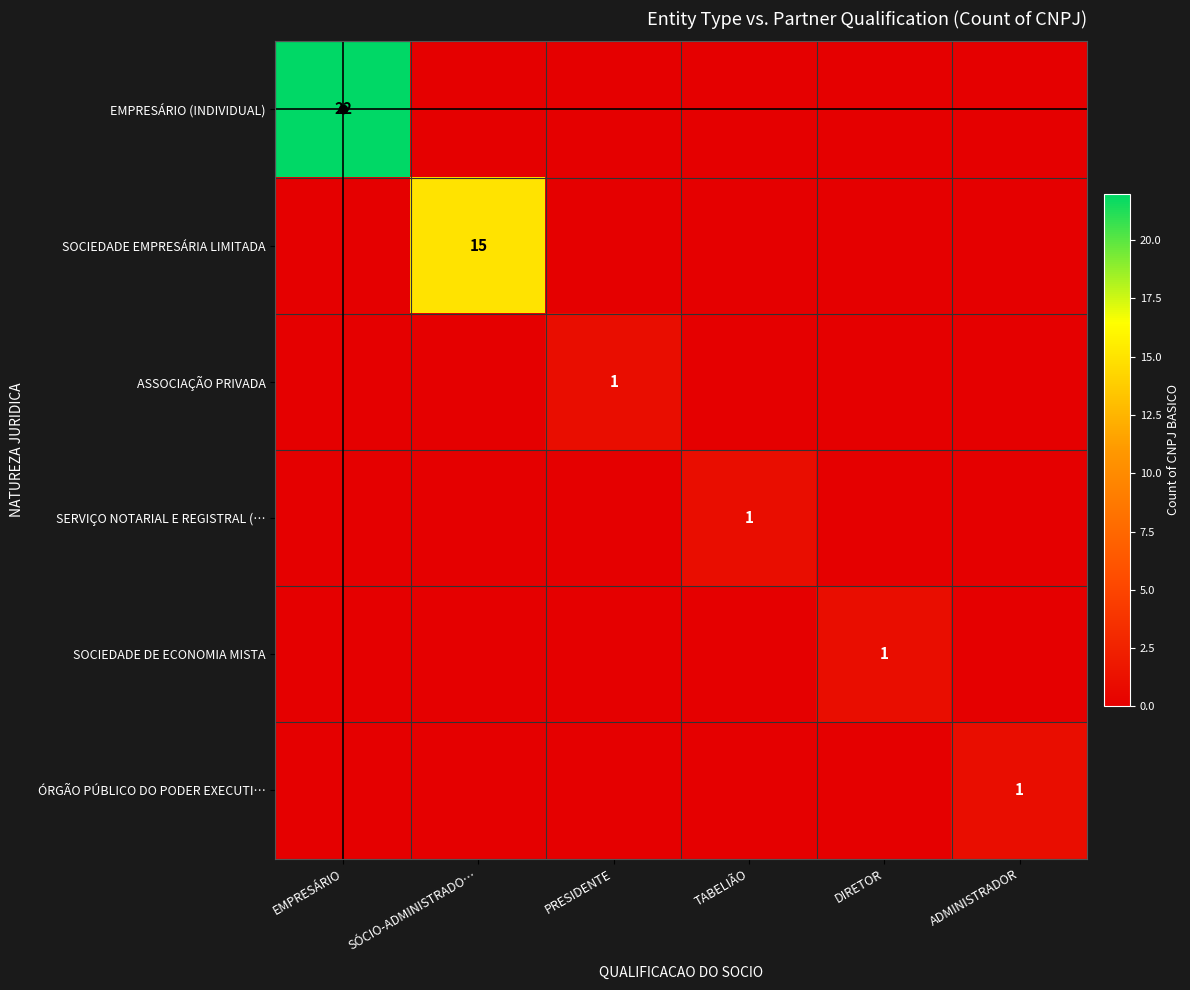

Which series has the largest total across all categories?

EMPRESÁRIO (INDIVIDUAL)